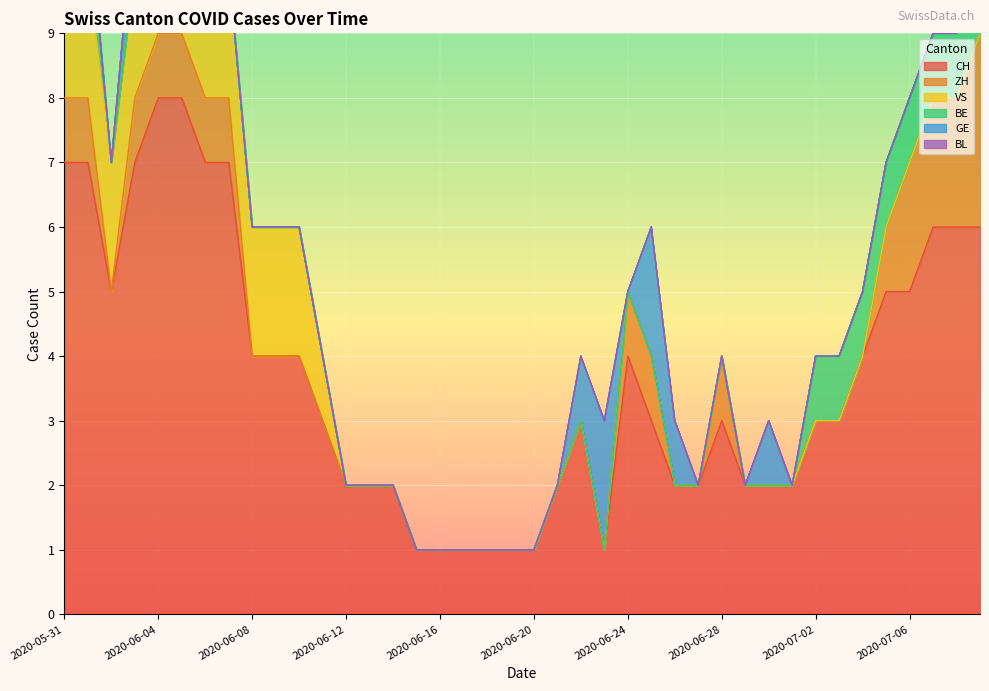

True or false: BE has a value of -1 at 2020-06-13.

False